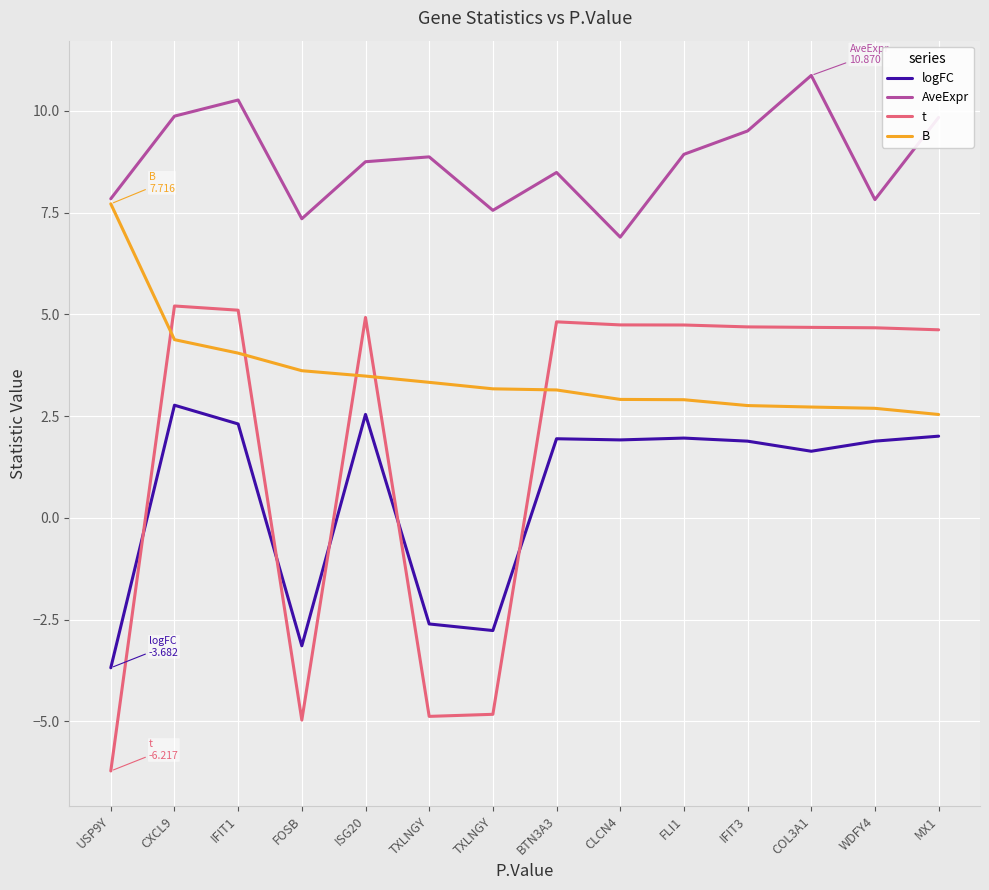

Rank the series by their maximum value, from lowest to highest.

logFC, t, B, AveExpr